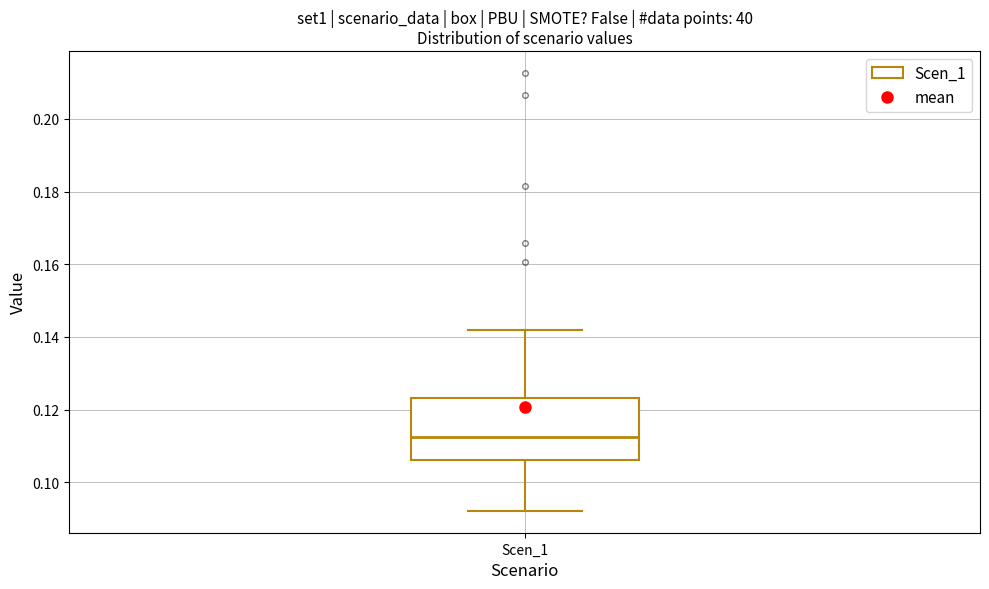

Where is the upper edge of the box for Scen_1 on the y-axis? The values are not printed on the chart, so give them approximately, as read against the axis.

0.124